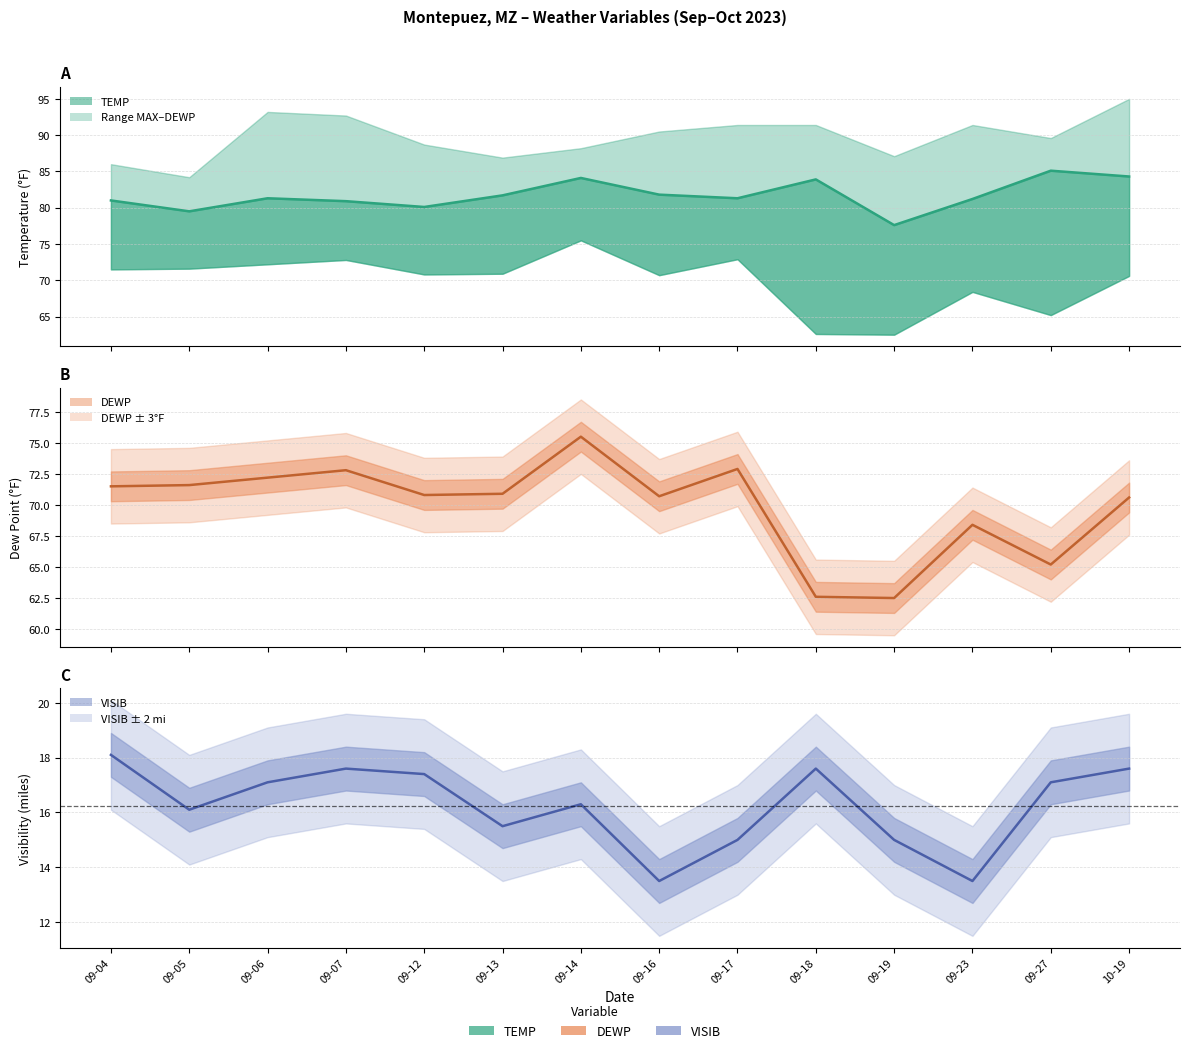

Does the chart have visible grid lines?

Yes